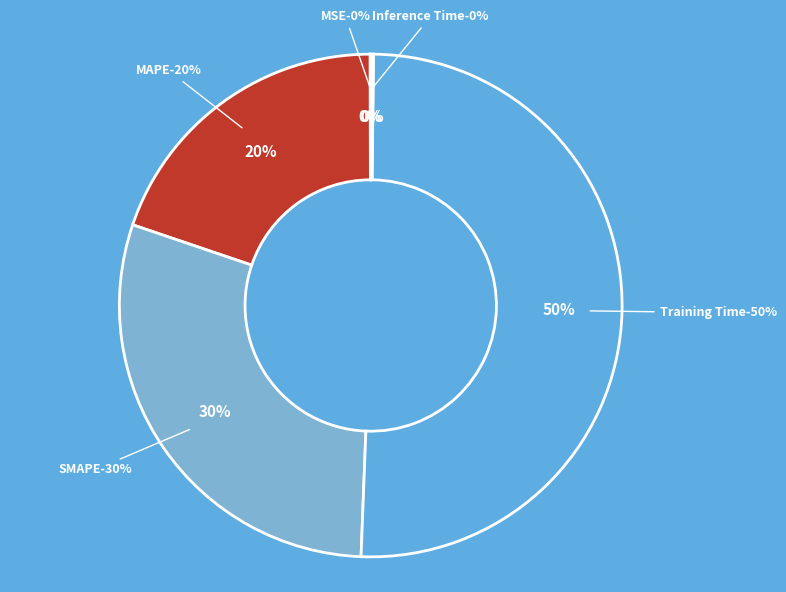

Combined, do MSE and Inference Time account for over 50%?

No